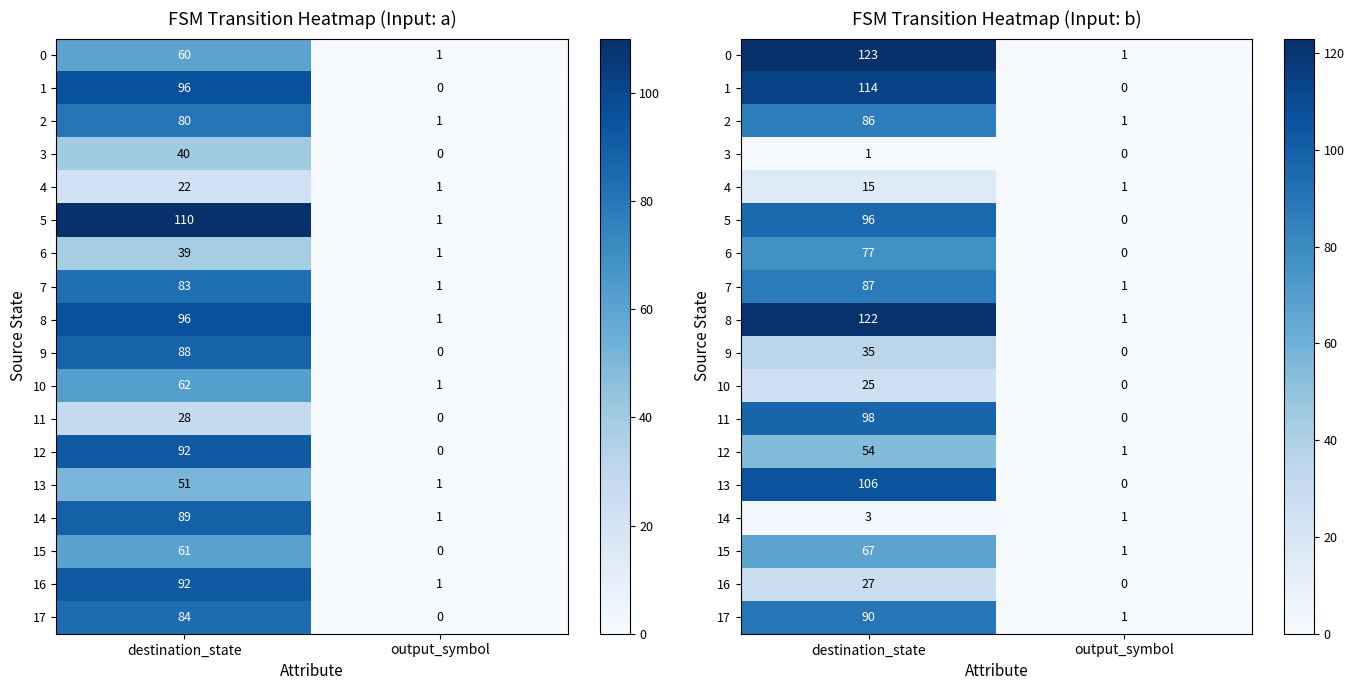

What value does the 2 series have at destination_state, to the nearest 10?

90